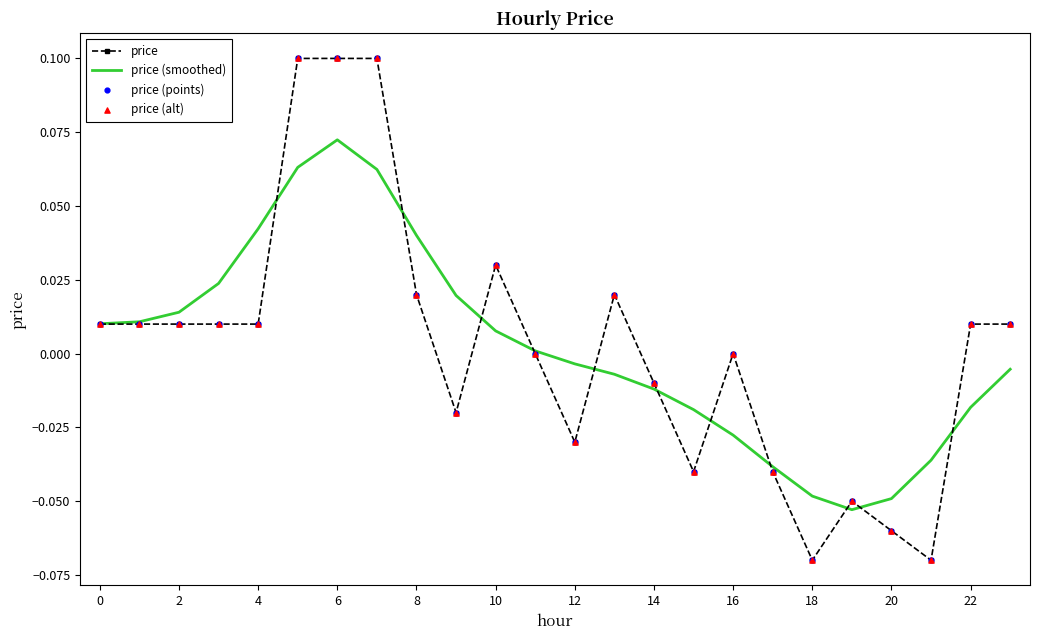

Which series has the largest range (max minus min)?

price